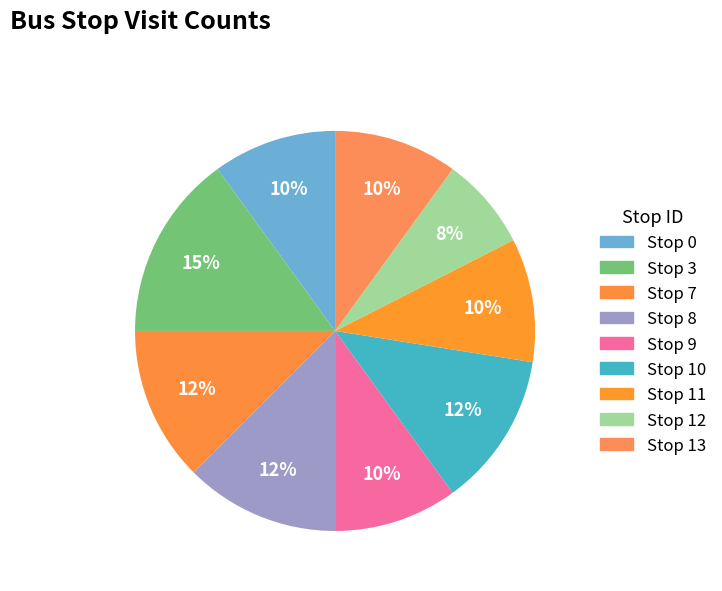

True or false: Stop 11 accounts for 10% of the total.

True